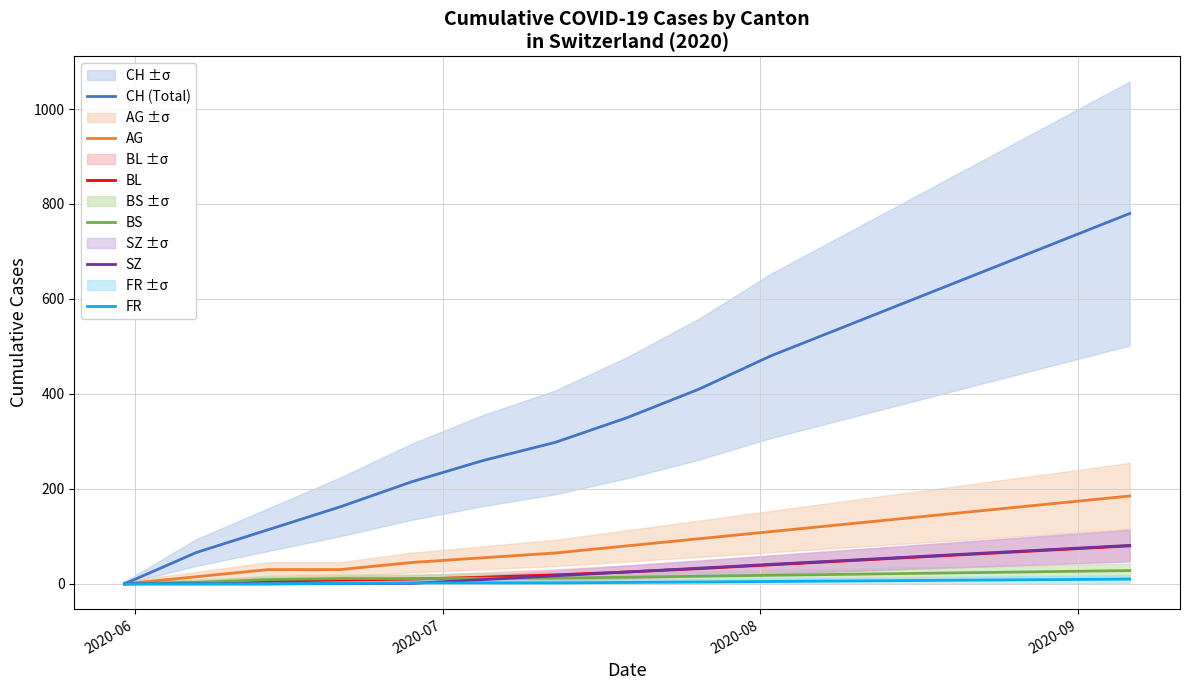

What is the maximum value for SZ?

81